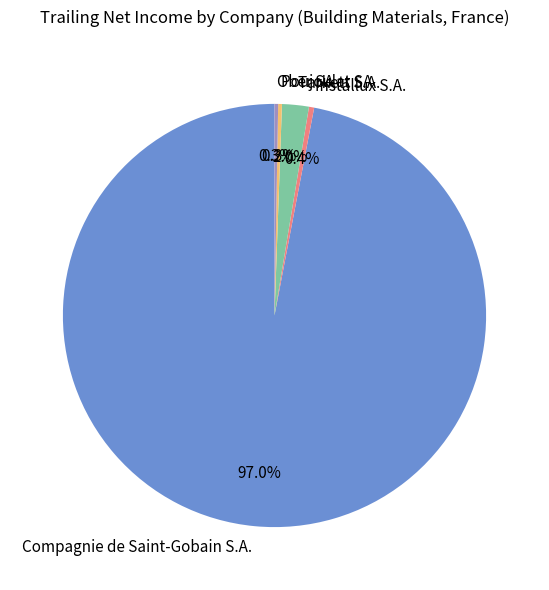

Does Compagnie de Saint-Gobain S.A. represent more than half of the total?

Yes